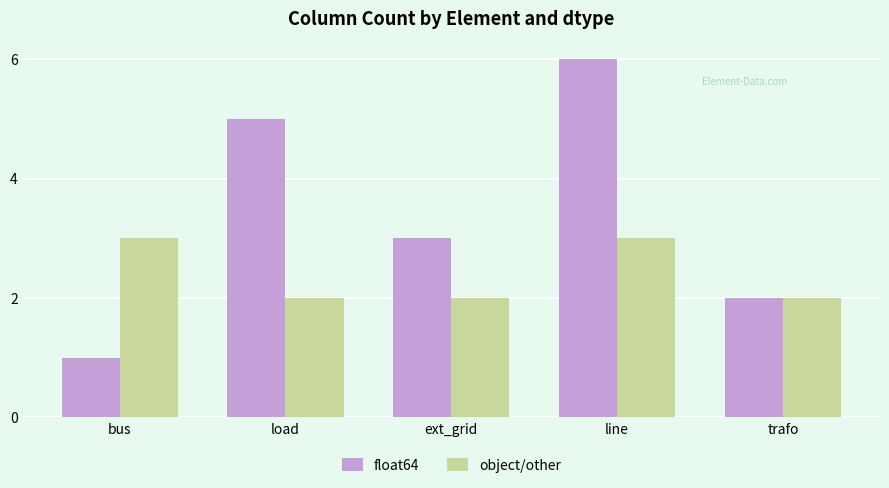

What is the value of the object/other bar at the 4th from the left?

3